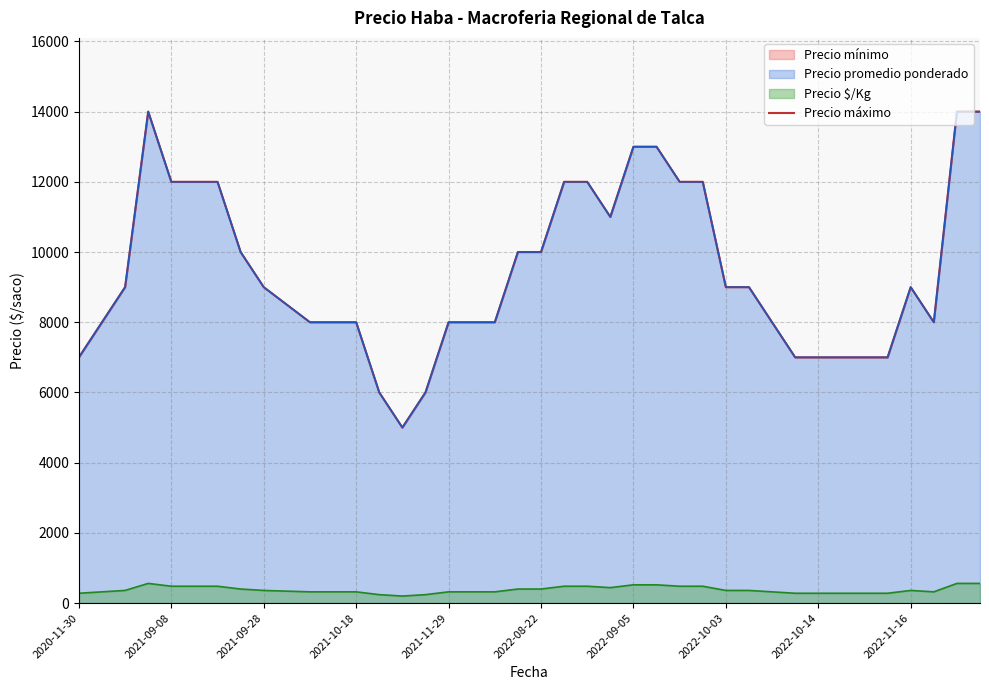

At which category does the chart reach its minimum across all series?

14